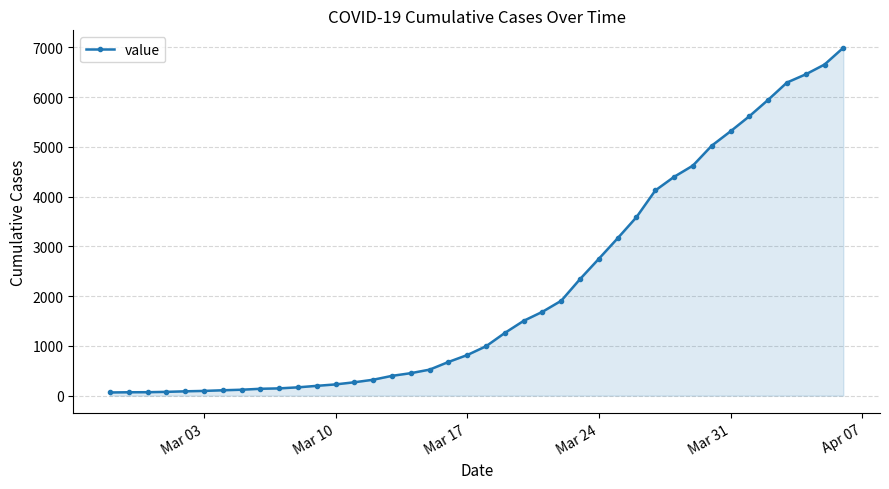

What is the difference between the maximum and second lowest values?

6927